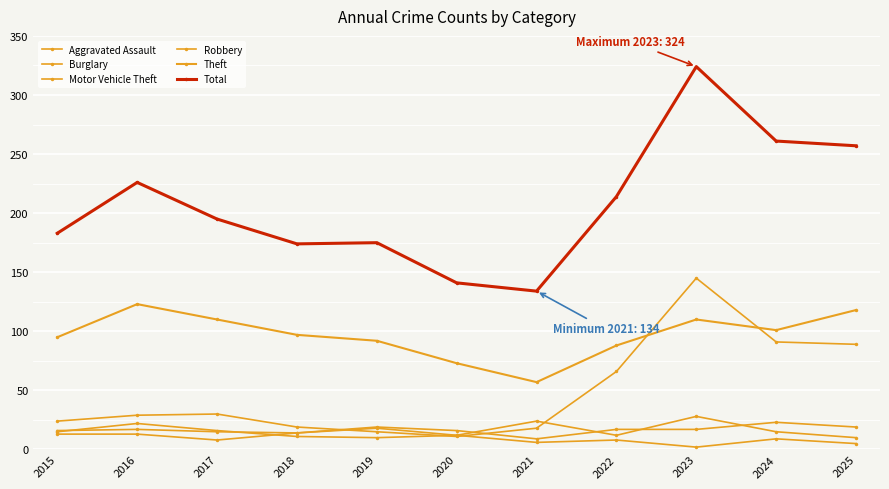

What is the difference between the Robbery values at 2021 and 2015?

8